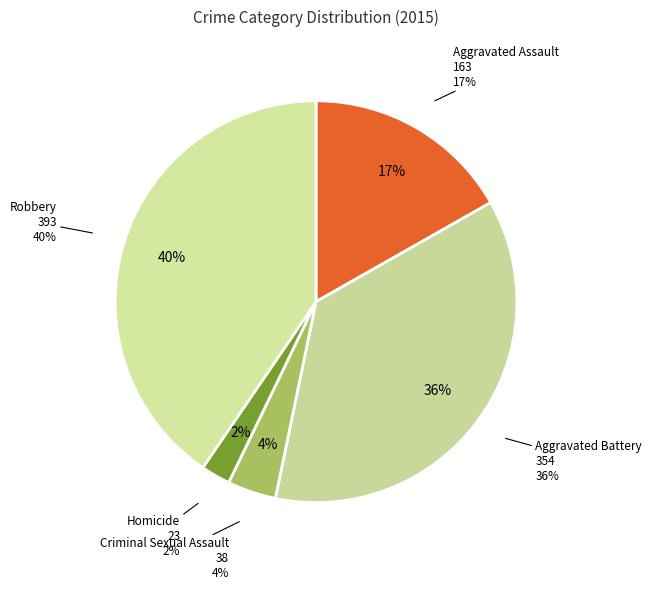

Which category has the biggest portion of the pie?

Robbery